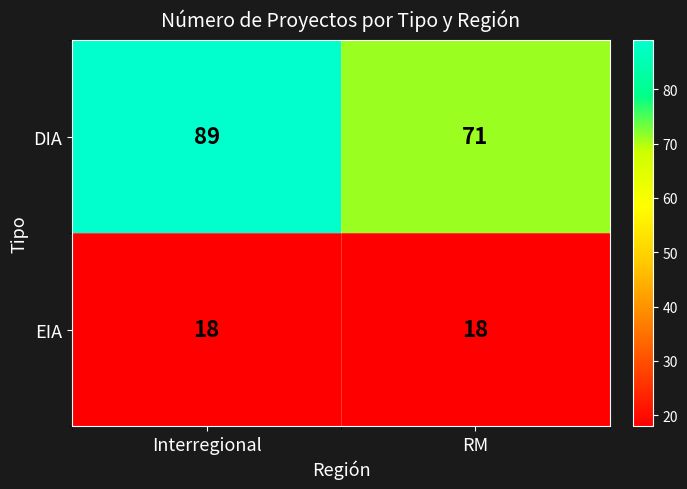

What is the sum of all EIA values?

36